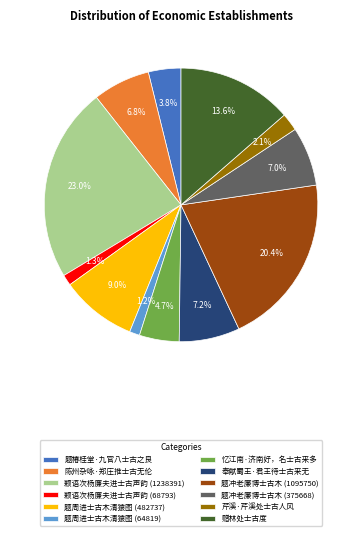

How many segments does this pie chart have?

12